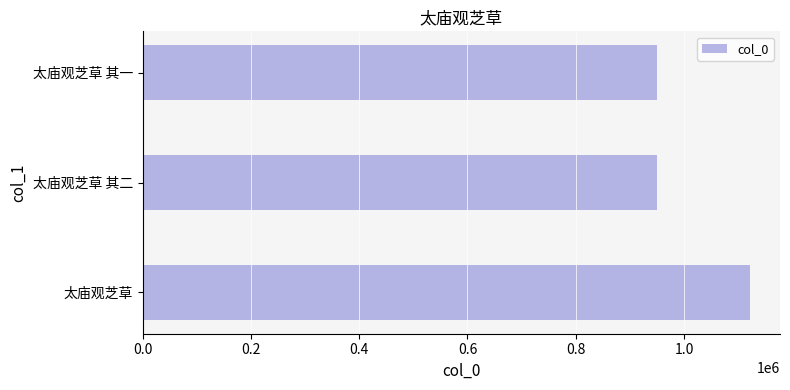

Which category has the highest value across all series?

太庙观芝草